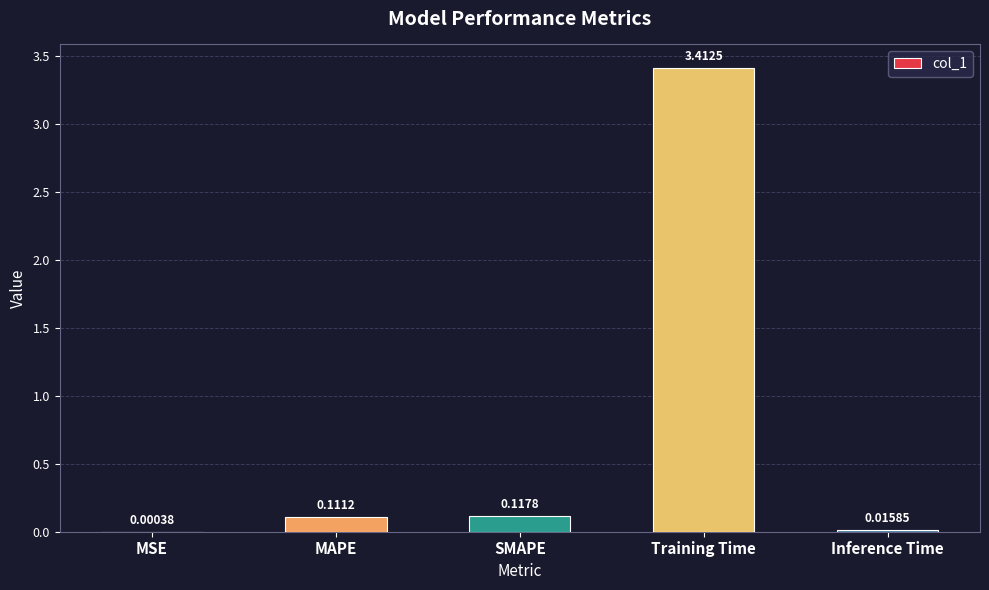

Are the bars horizontal?

No